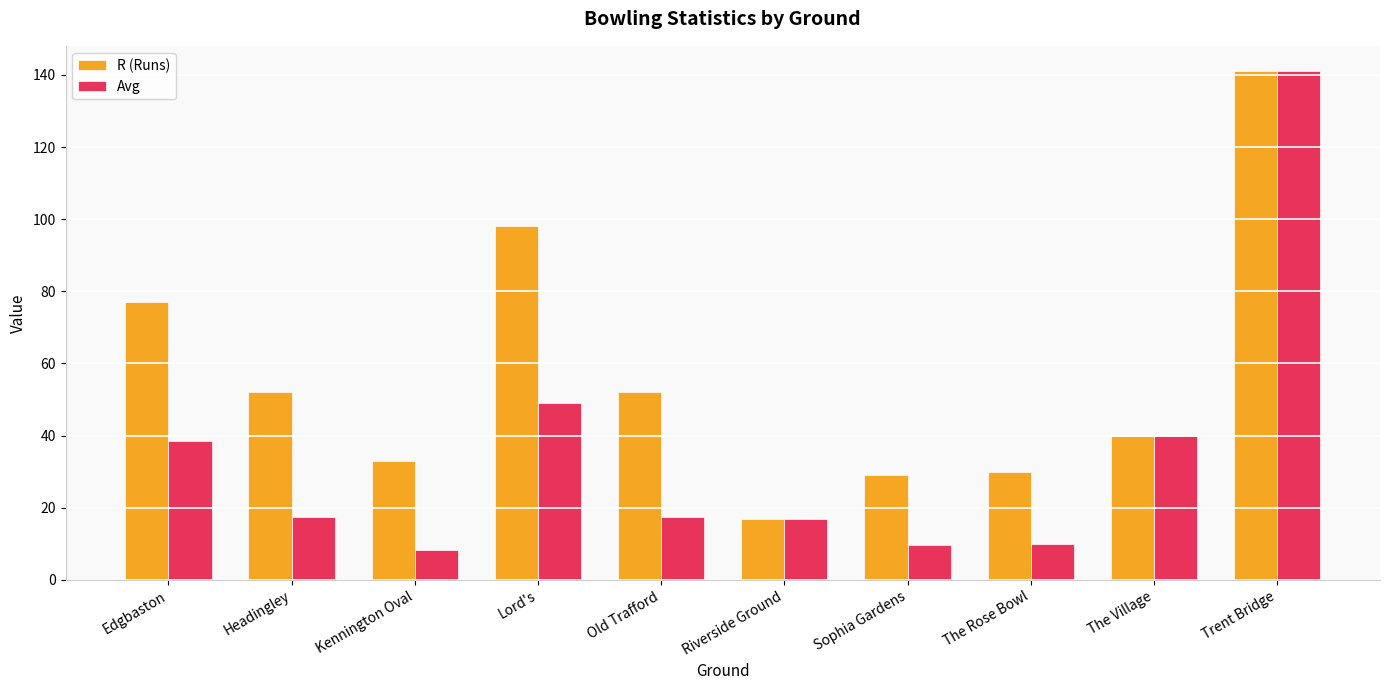

The Avg series shows 30.0 at Old Trafford. True or false?

False